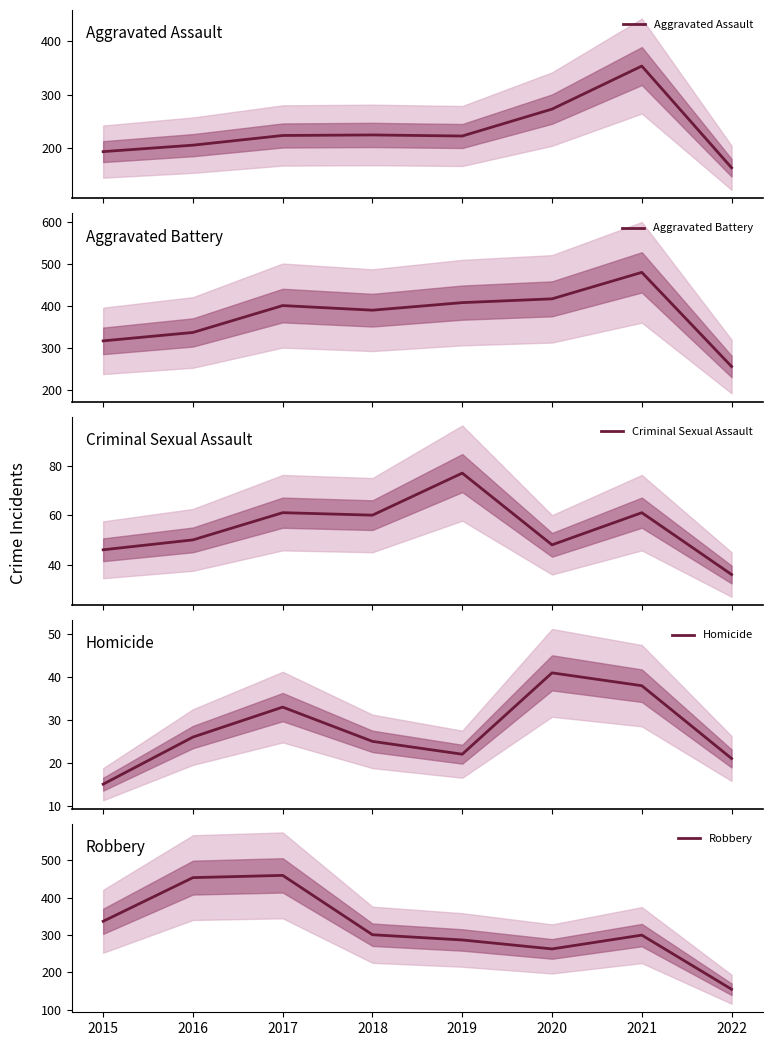

Count the number of data series in this chart.

5